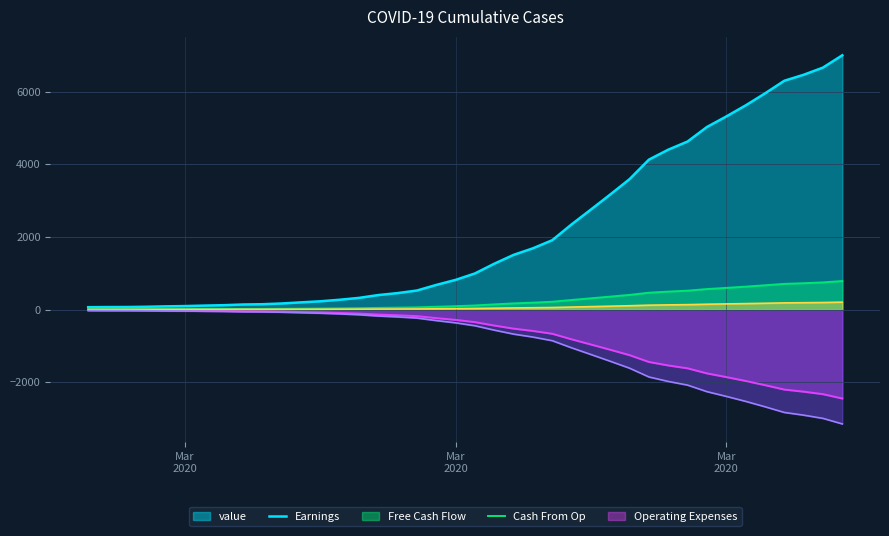

Which label corresponds to the smallest value in the chart?

2020-02-27